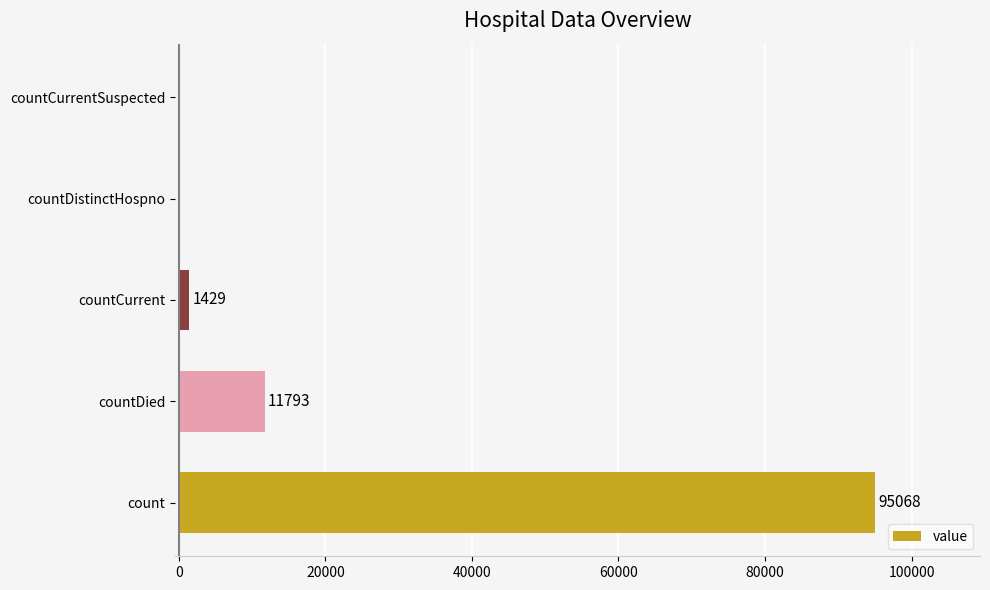

Reading bottom to top, what are all the values shown in this chart?

count=95068	countDied=11793	countCurrent=1429	countDistinctHospno=0	countCurrentSuspected=0